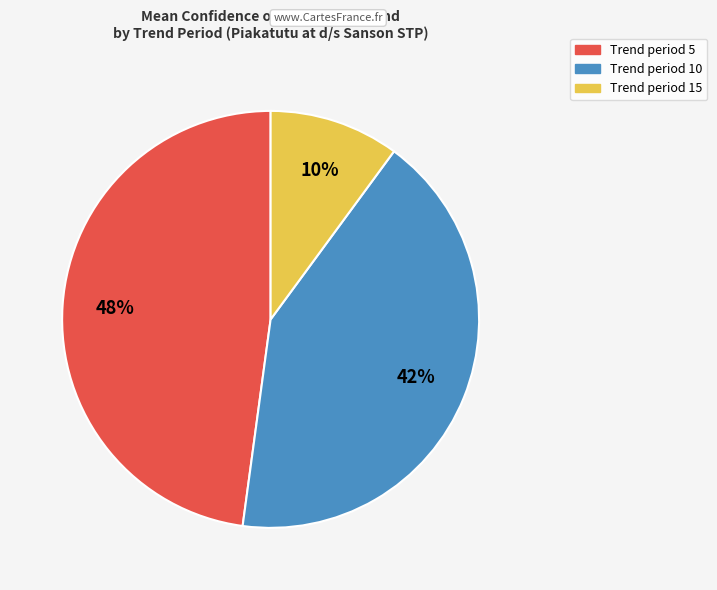

To the nearest percent, what is the difference between the largest and smallest slice percentages?

38%